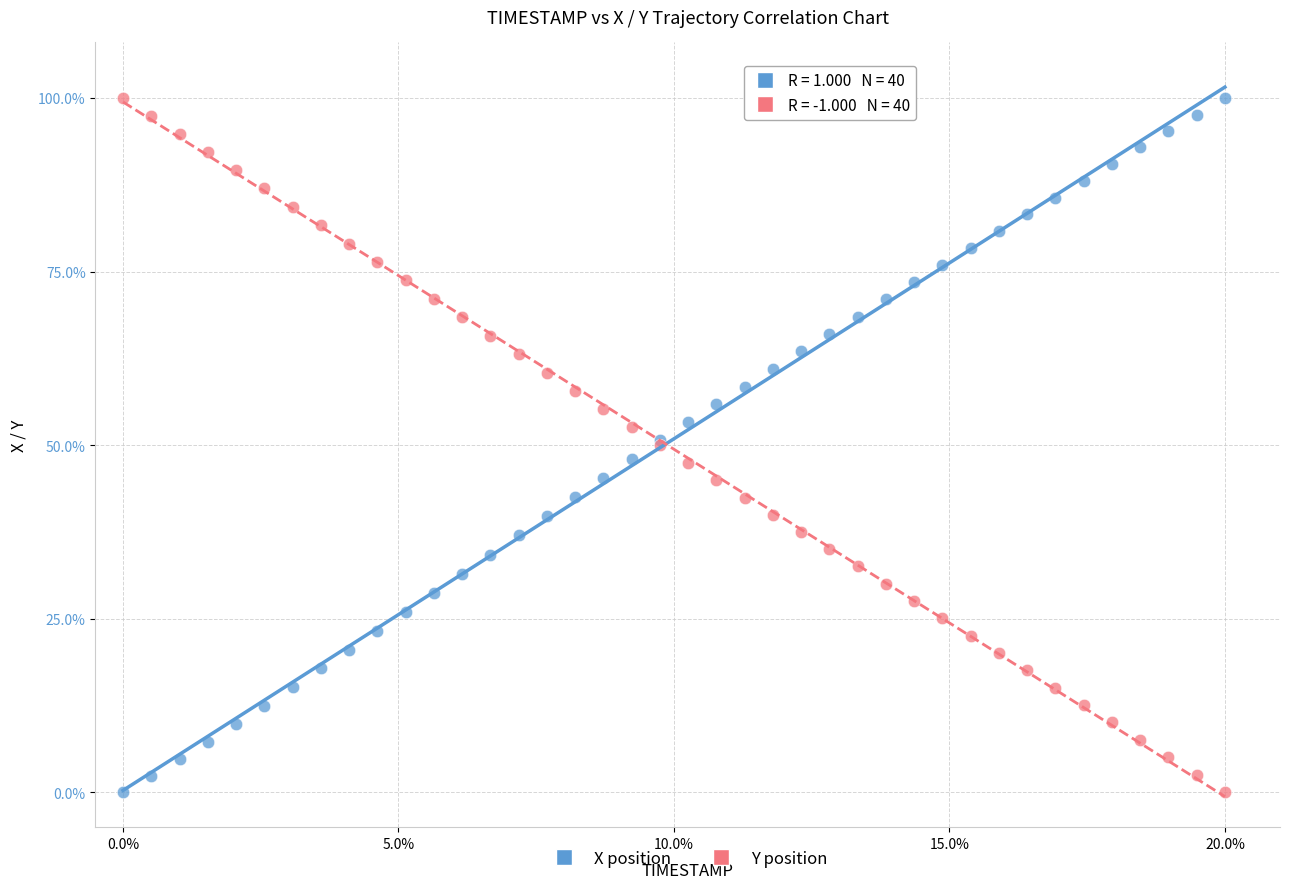

What is the X range (max minus min) for the scatter plot?

20.0